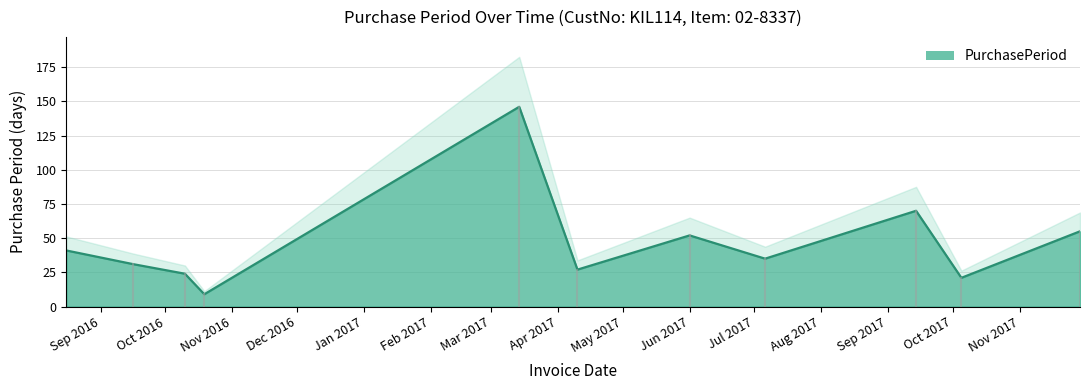

What is the lowest value of the PurchasePeriod series?

9